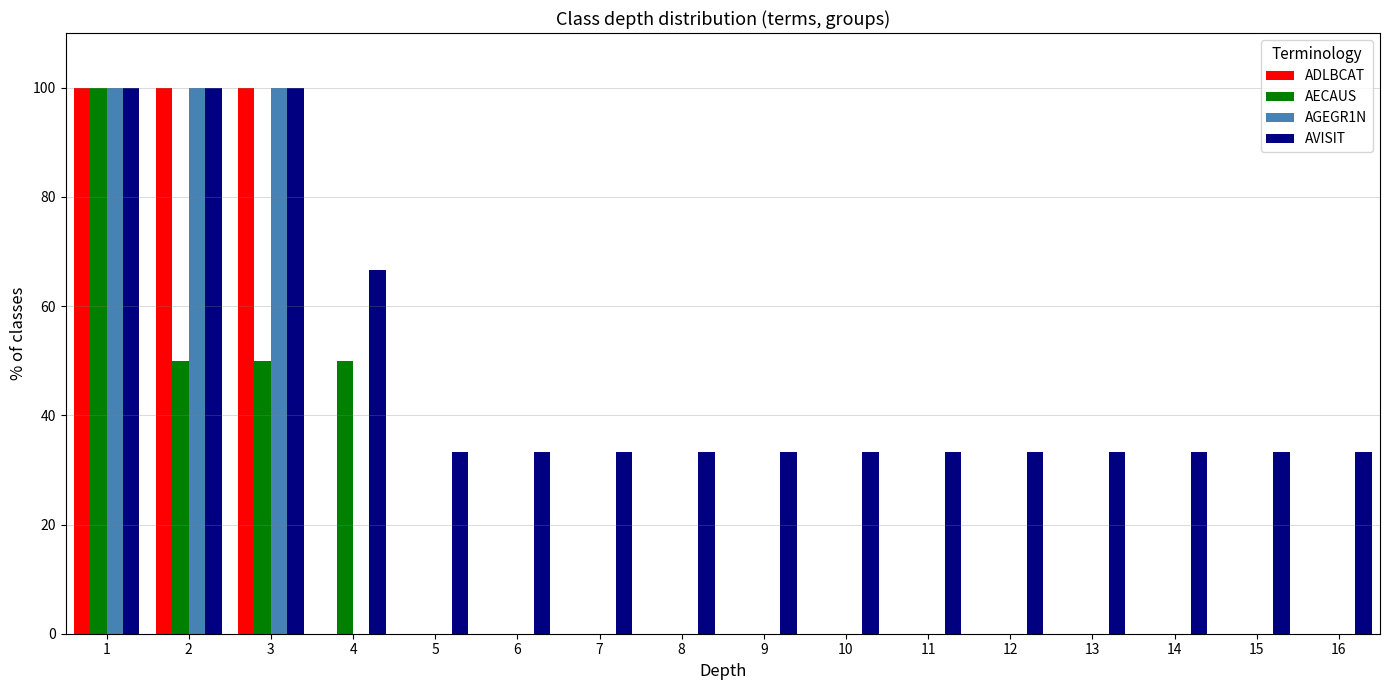

Is it true that AVISIT equals 17.5 at 9?

False